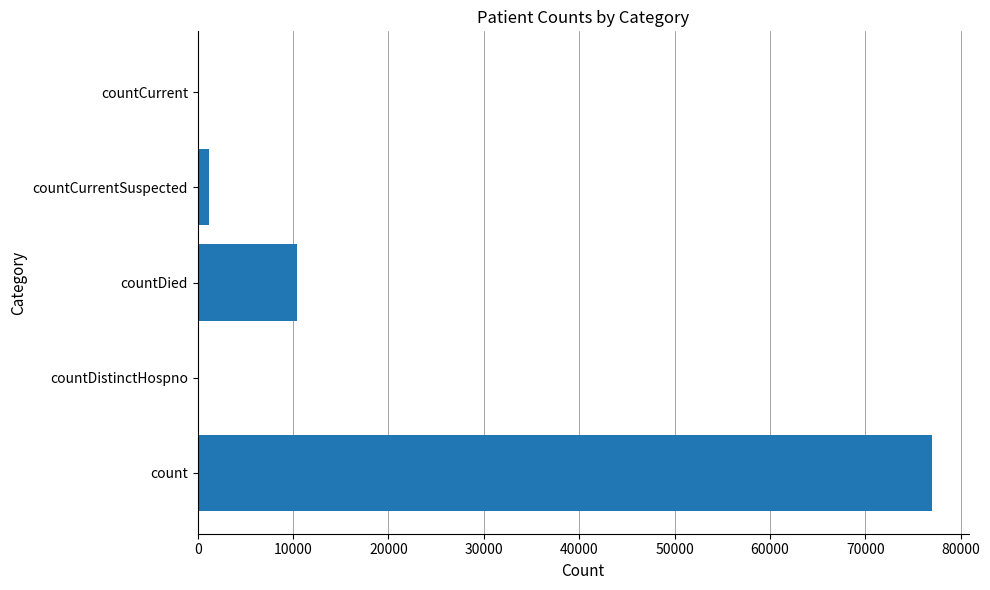

Is it true that the value at count is 76993?

True